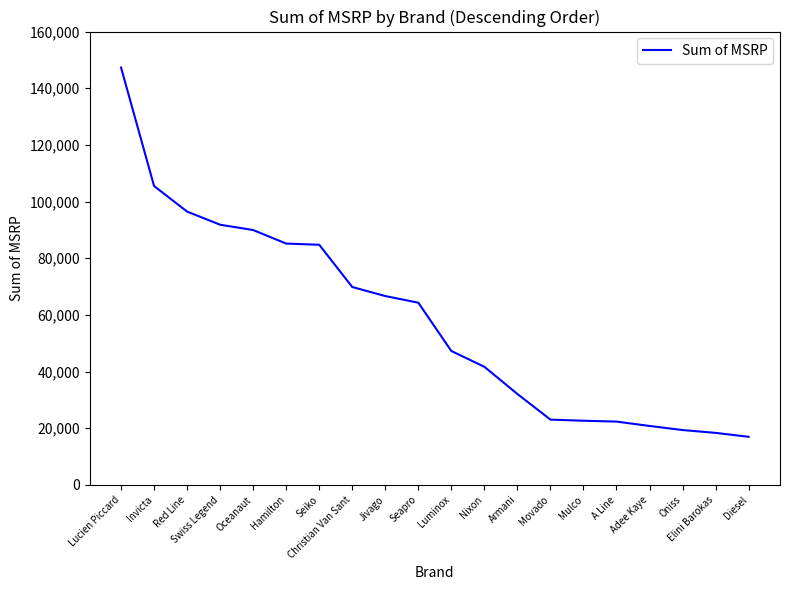

At which category does the chart reach its peak across all series?

Lucien Piccard